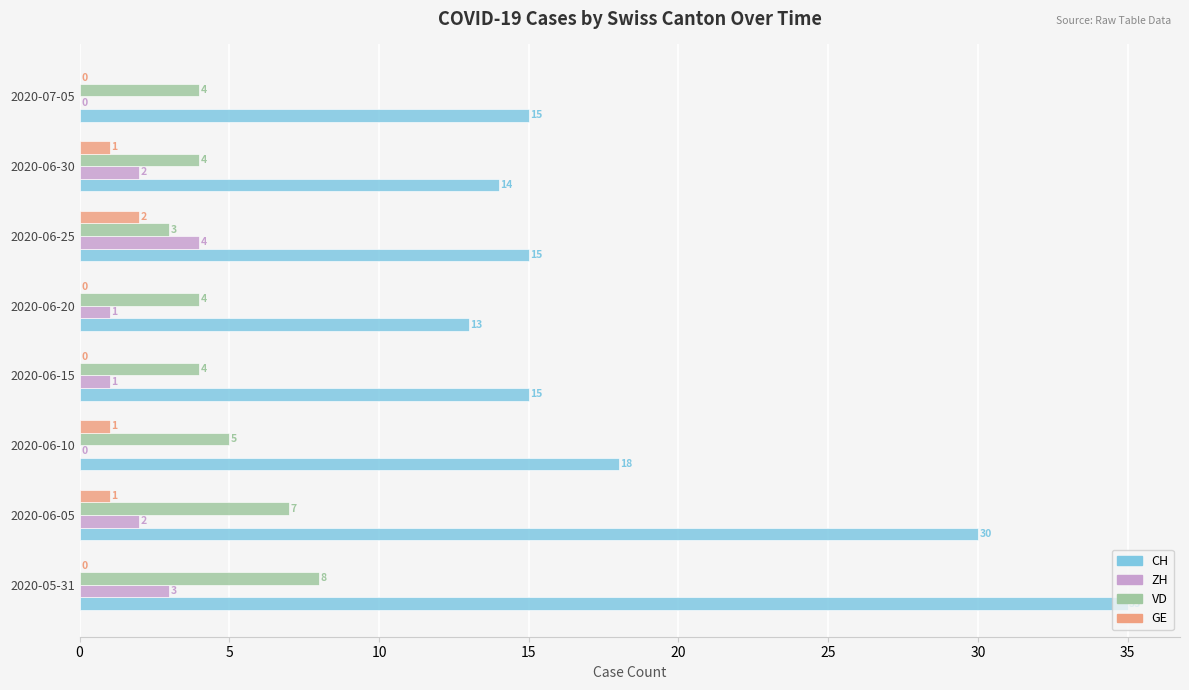

Between 2020-05-31 and 2020-06-30, which series saw the biggest shift?

CH